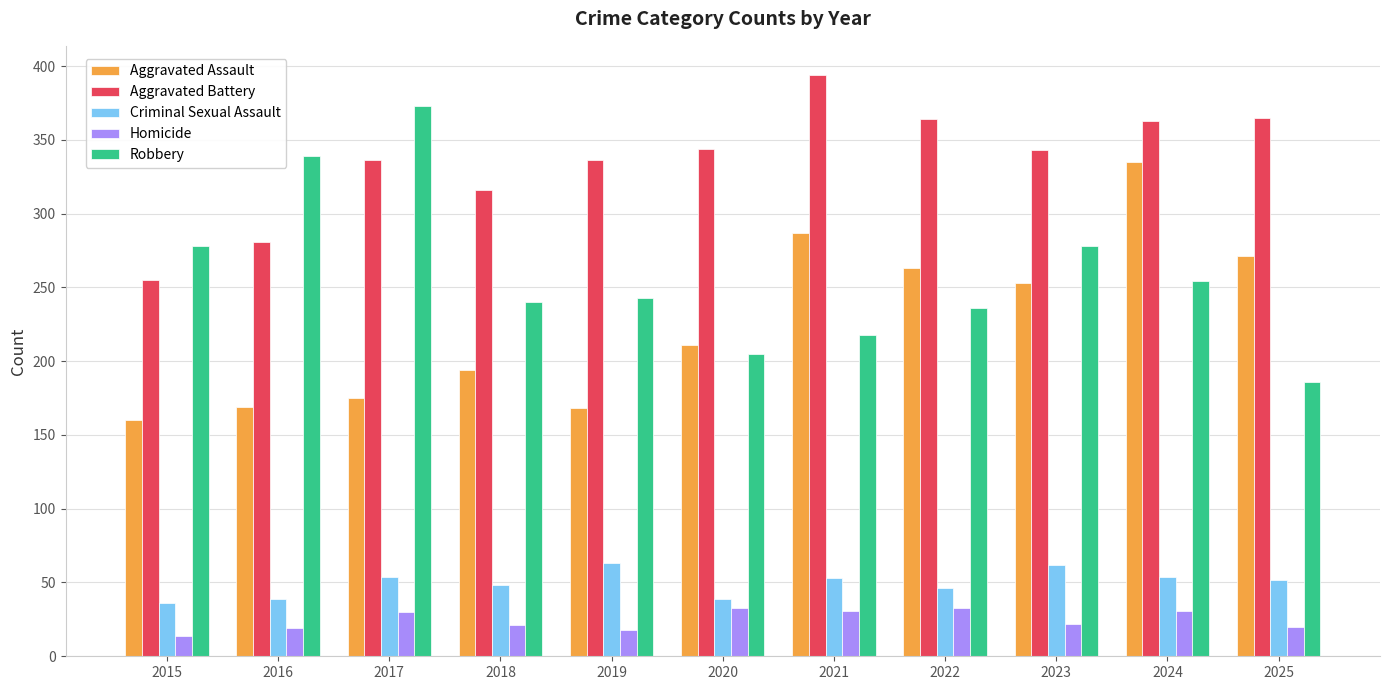

What is the difference between the Robbery values at 2017 and 2025?

187